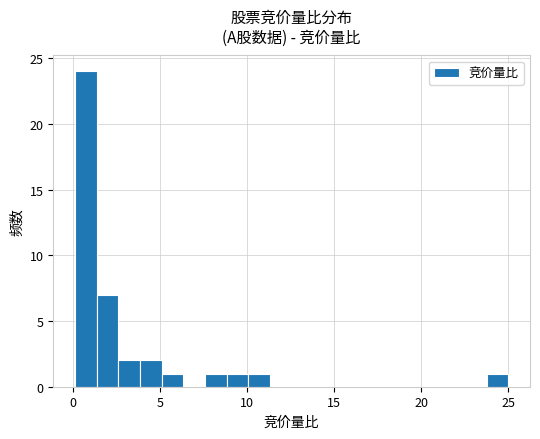

Read against the x-axis, roughly where is the centre of the tallest bar?

0.5